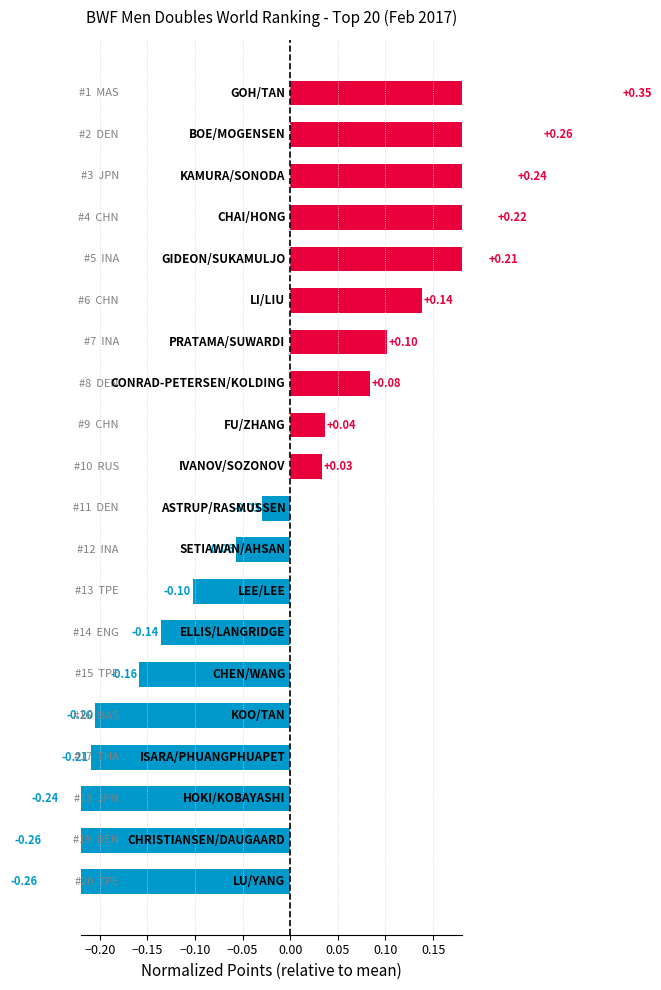

How many values are below 0?

10